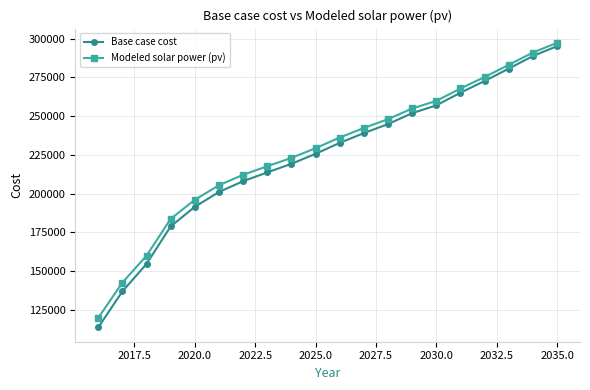

Which series has the widest spread of values?

Base case cost